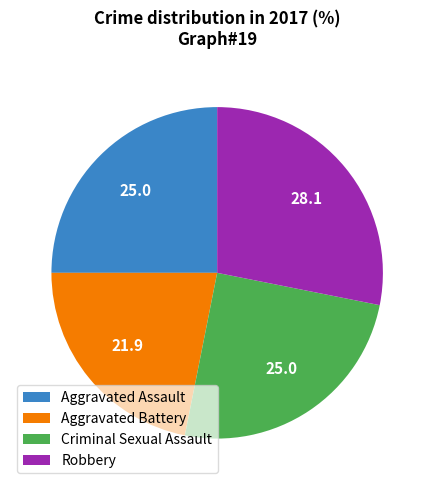

Which category has the biggest portion of the pie?

Robbery